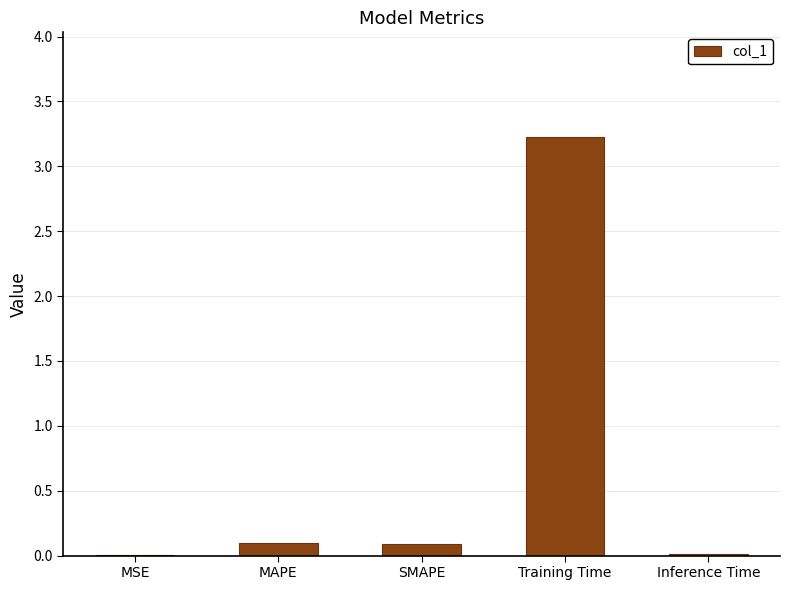

What is the sum of all values?

3.4